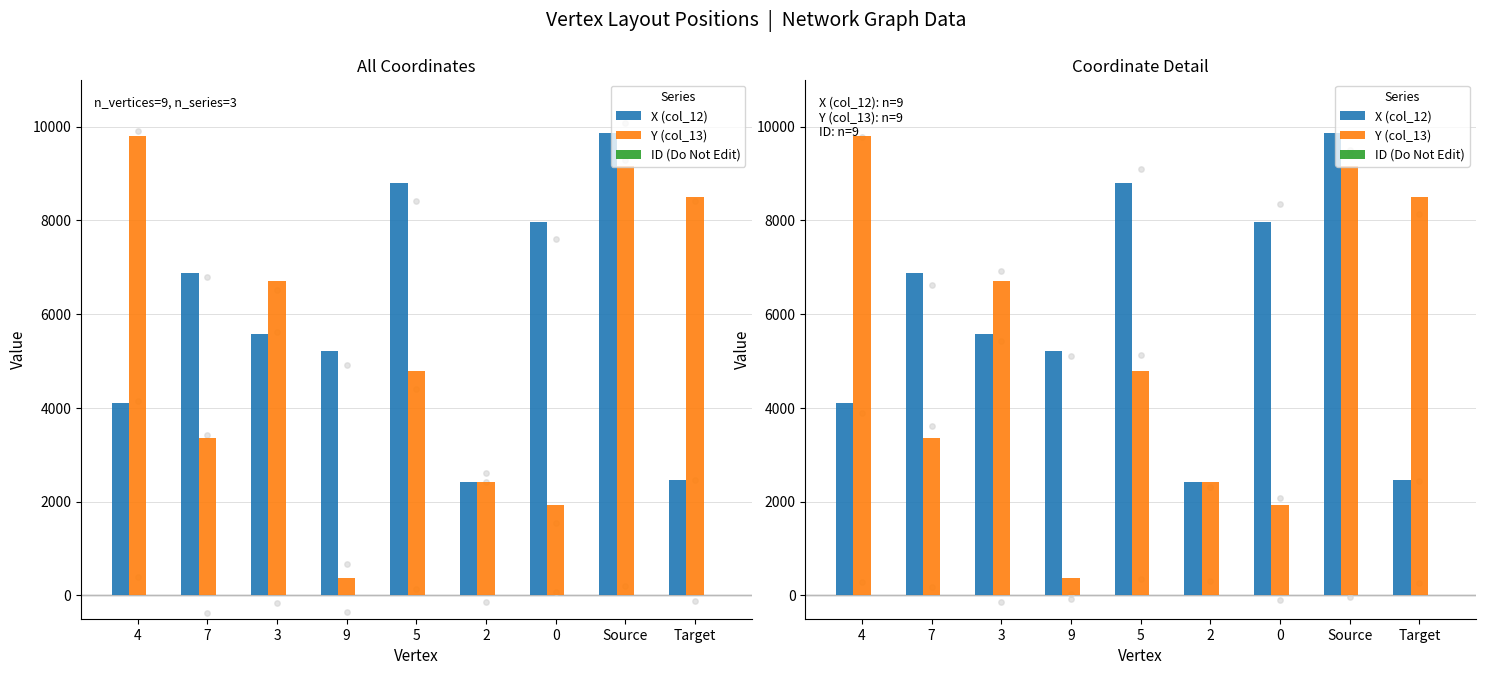

Which series reaches the minimum Y coordinate?

ID (Do Not Edit)